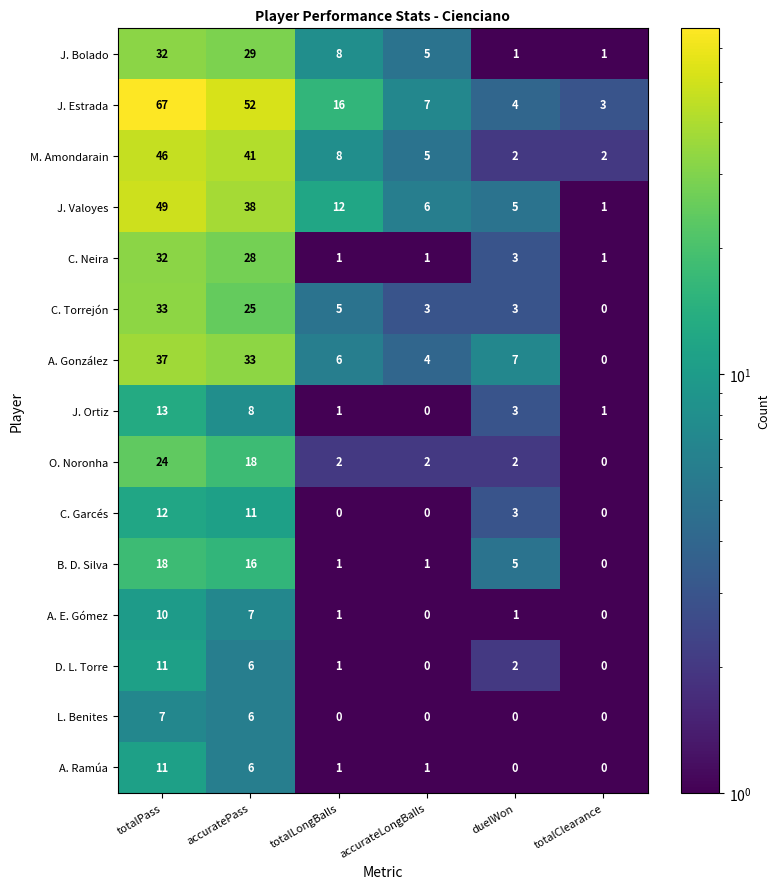

Is it true that J. Bolado equals 9 at accurateLongBalls?

False